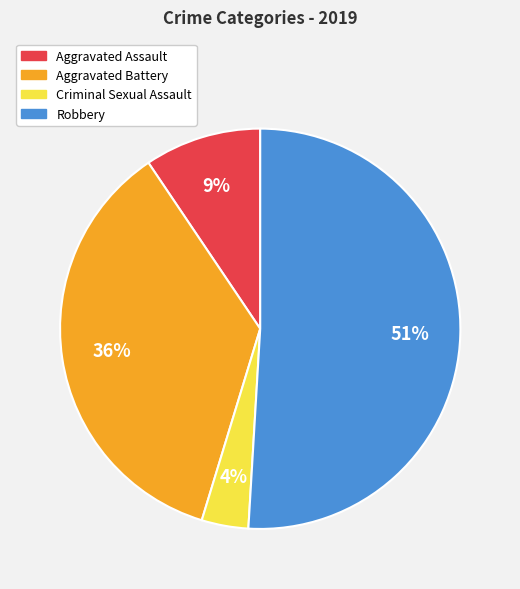

Combined, do Aggravated Battery and Criminal Sexual Assault account for over 50%?

No